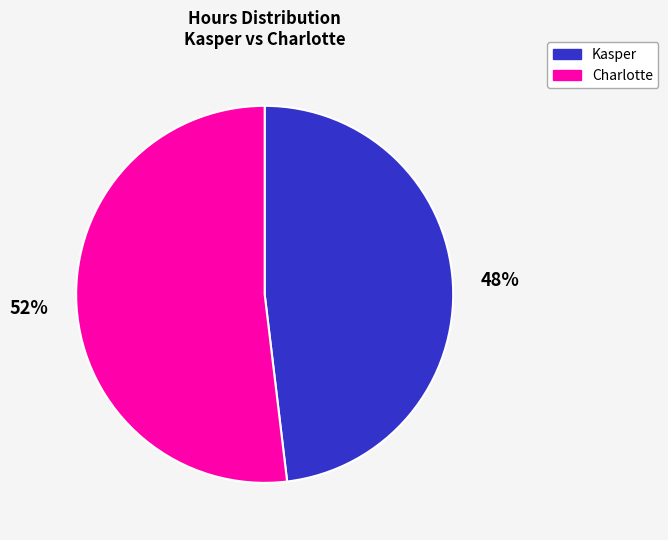

How many slices are in this pie chart?

2